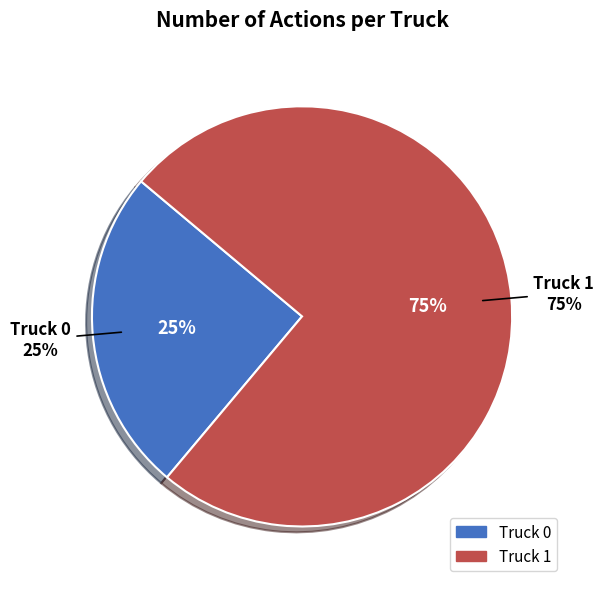

To the nearest percent, what is the average slice percentage?

50%